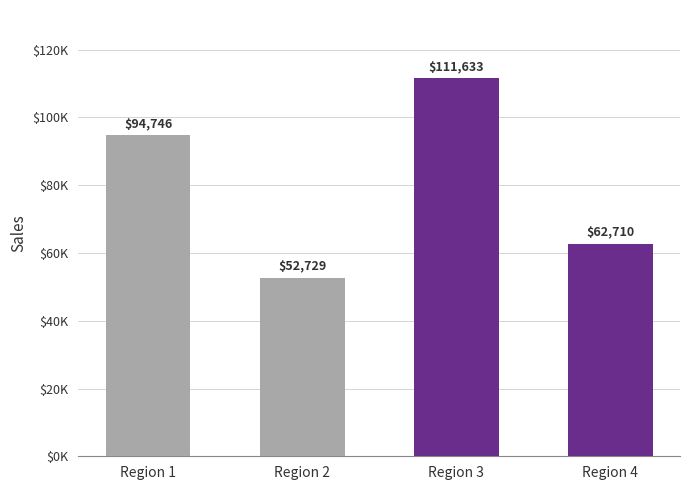

Rank the categories by value from lowest to highest.

Region 2, Region 4, Region 1, Region 3